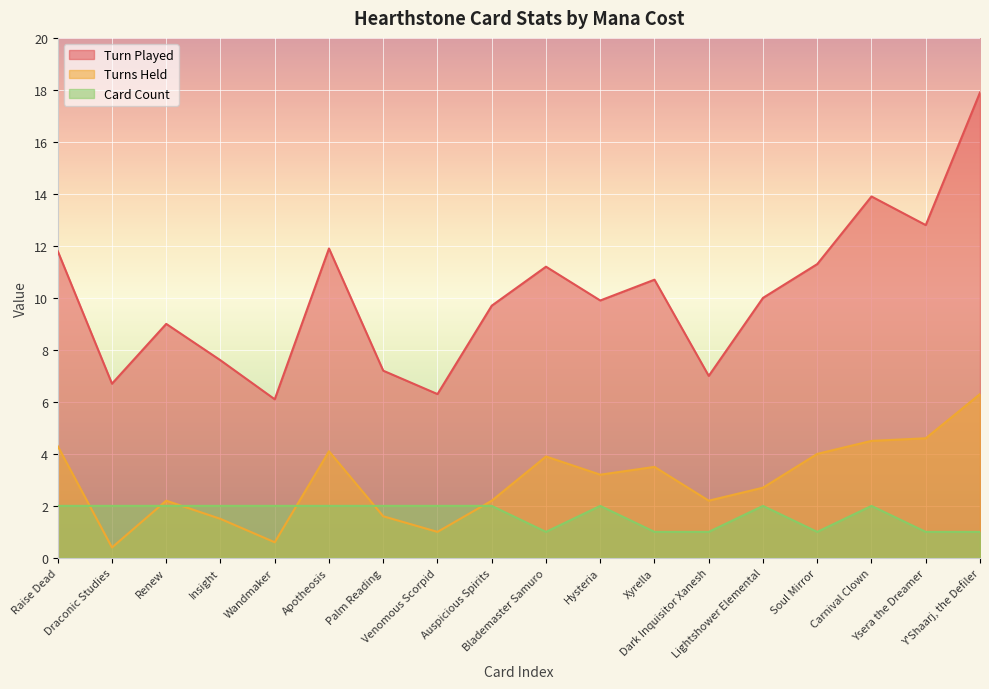

What is the average value of the Turn Played series?

10.1